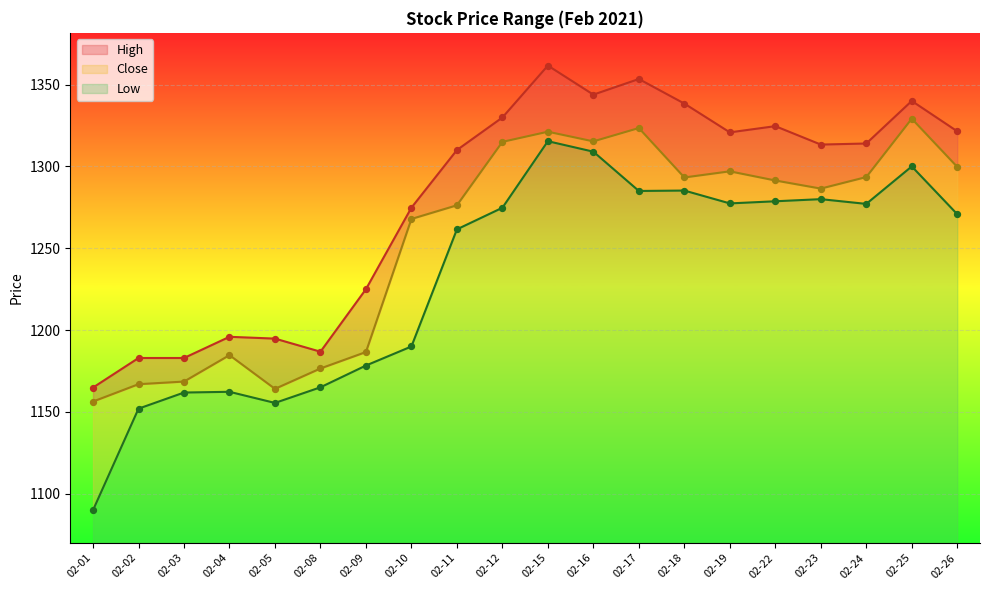

At which category is the sum across all series the highest?

02-15